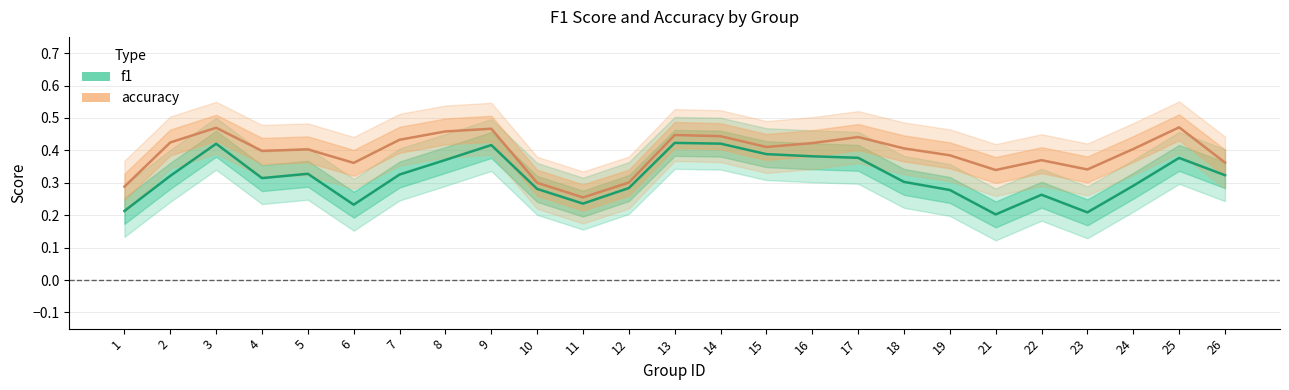

In accuracy, how many points are higher than both neighbors (excluding endpoints)?

7